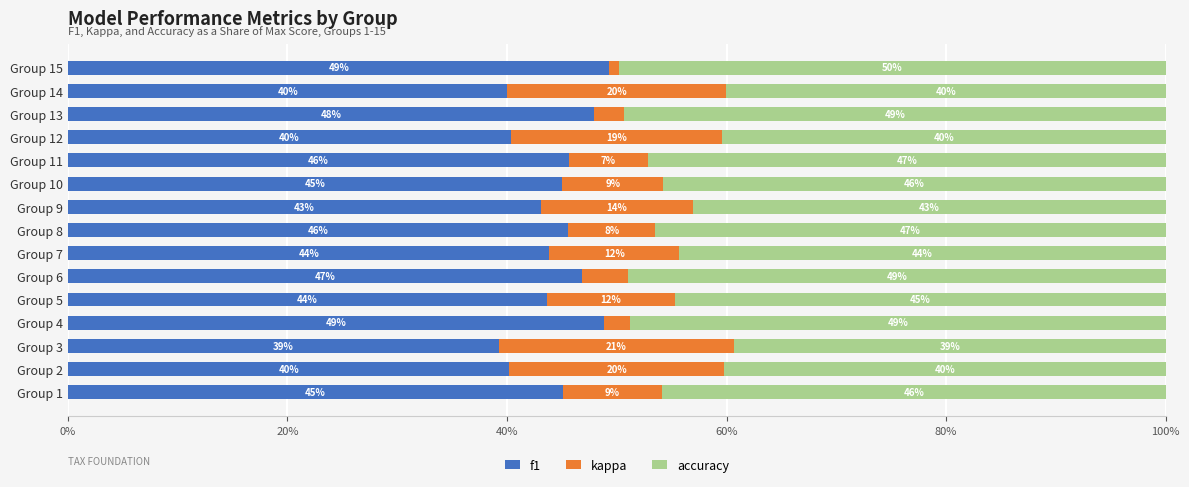

What are all the series names shown in the legend?

f1, kappa, accuracy